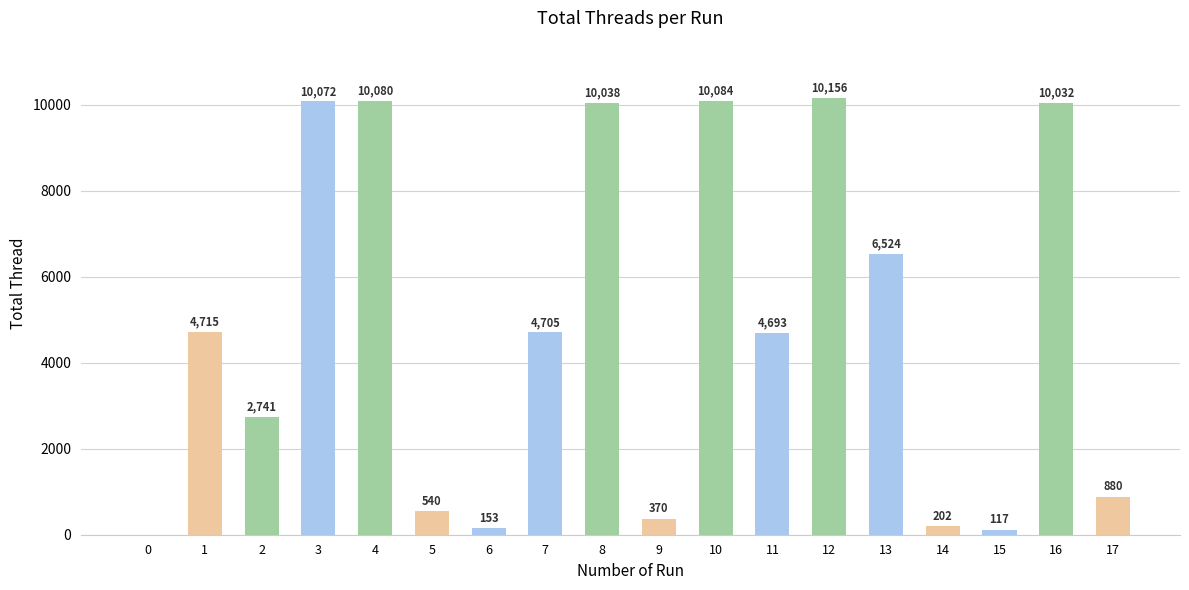

Are the bars horizontal?

No